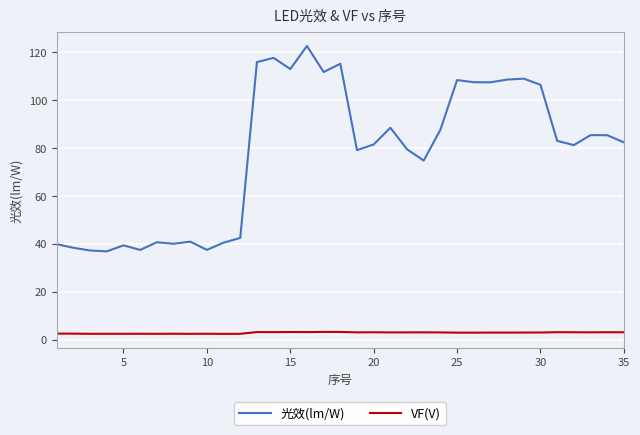

What is the highest value of the VF(V) series?

3.3